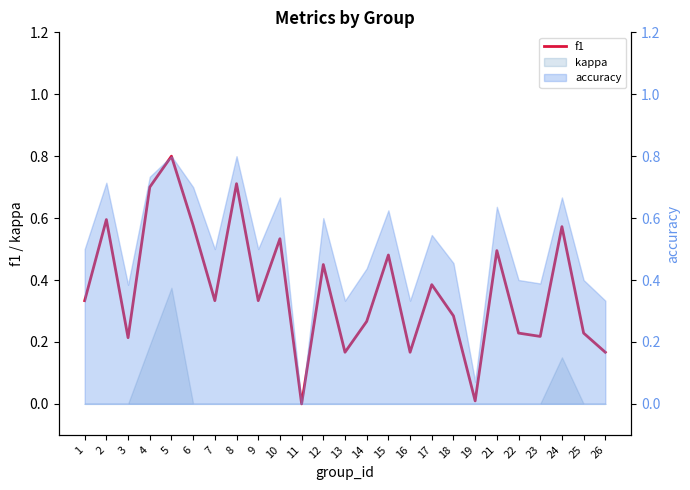

Is it true that the value at 17 is 0.5?

False